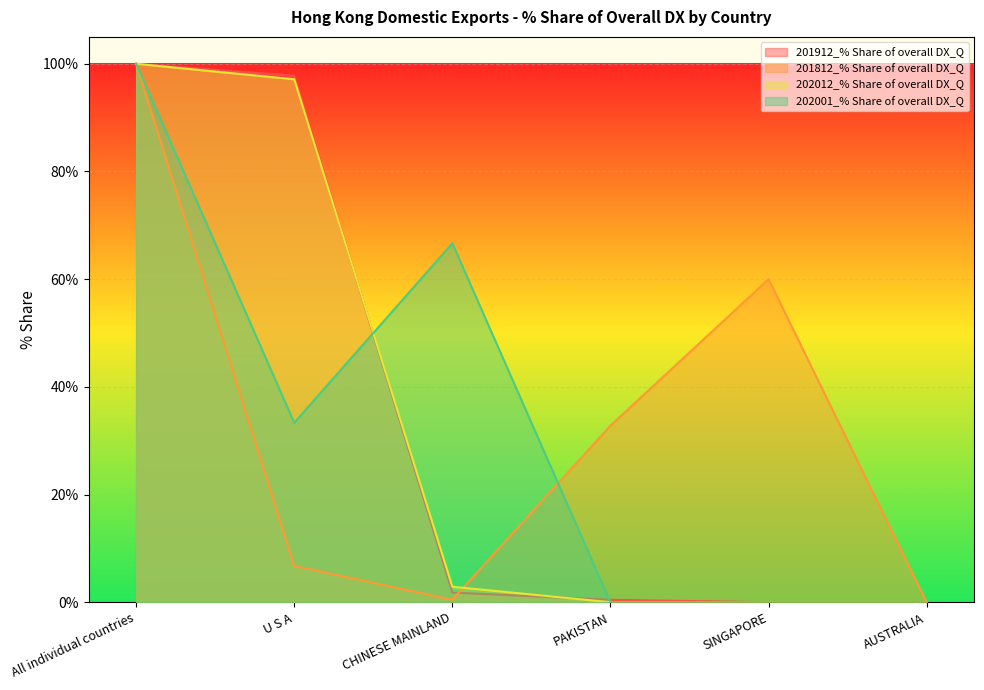

How many times do 202001_% Share of overall DX_Q and 201912_% Share of overall DX_Q cross each other?

2